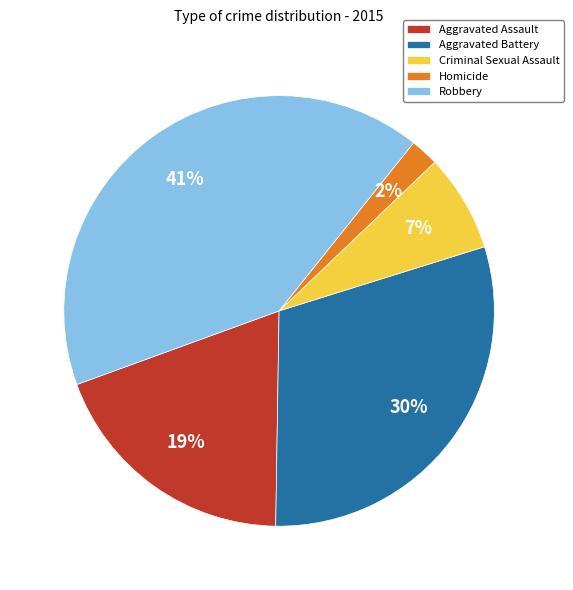

Combined, do Aggravated Battery and Homicide account for over 50%?

No